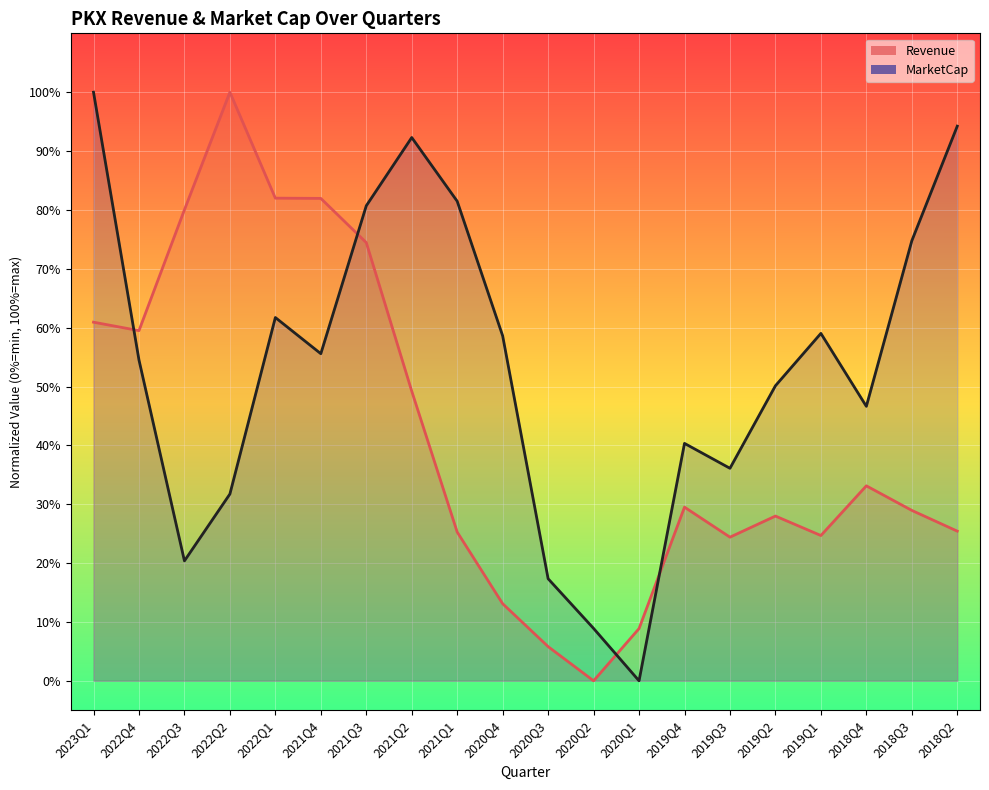

What is the difference between the highest and lowest values at 2021Q3?

0.1